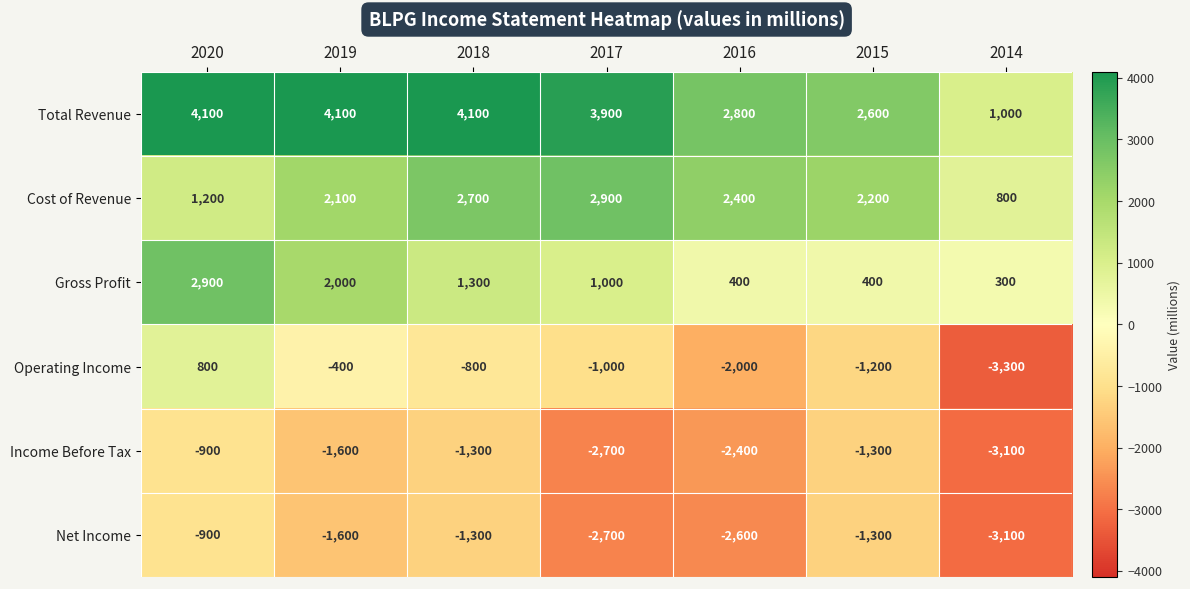

What is the sum of all Total Revenue values?

22600